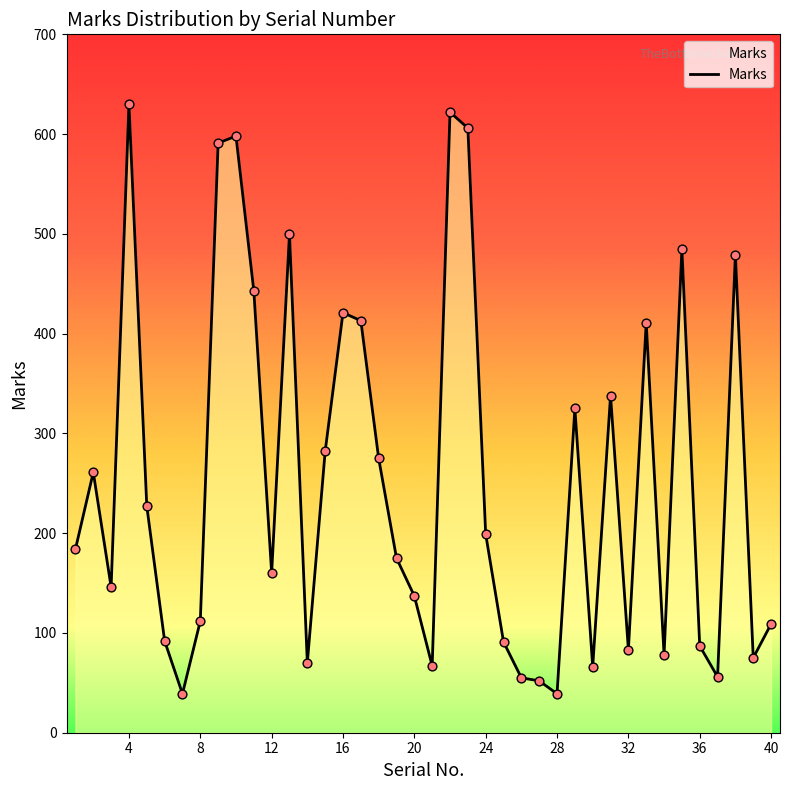

What is the minimum value shown in the chart?

39